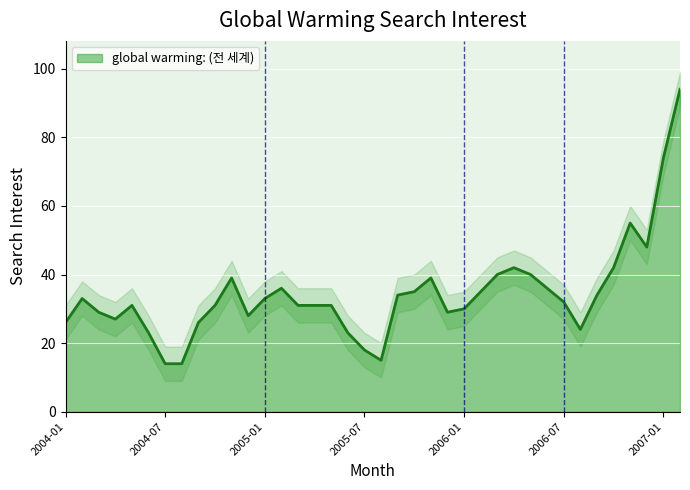

List the labels in order of value, largest first.

2007-02, 2007-01, 2006-11, 2006-12, 2006-04, 2006-10, 2006-03, 2006-05, 2004-11, 2005-11, 2005-02, 2006-06, 2005-10, 2006-02, 2005-09, 2006-09, 2004-02, 2005-01, 2006-07, 2004-05, 2004-10, 2005-03, 2005-04, 2005-05, 2006-01, 2004-03, 2005-12, 2004-12, 2004-04, 2004-01, 2004-09, 2006-08, 2004-06, 2005-06, 2005-07, 2005-08, 2004-07, 2004-08